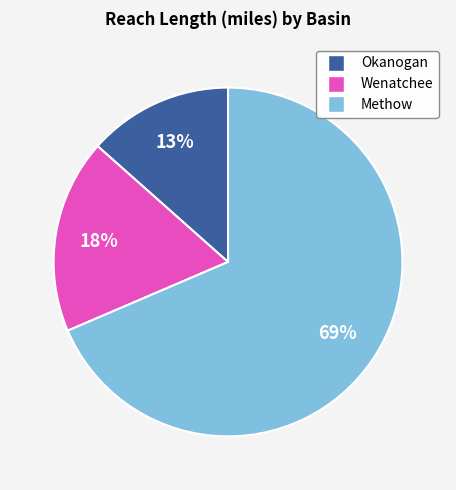

To the nearest percent, what is the average slice percentage?

33%